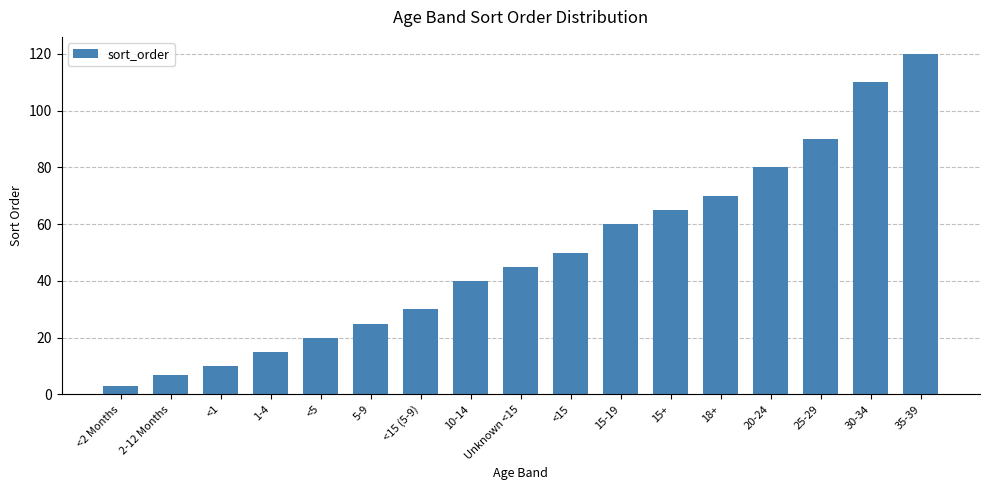

Rank the categories by value from highest to lowest.

35-39, 30-34, 25-29, 20-24, 18+, 15+, 15-19, <15, Unknown <15, 10-14, <15 (5-9), 5-9, <5, 1-4, <1, 2-12 Months, <2 Months